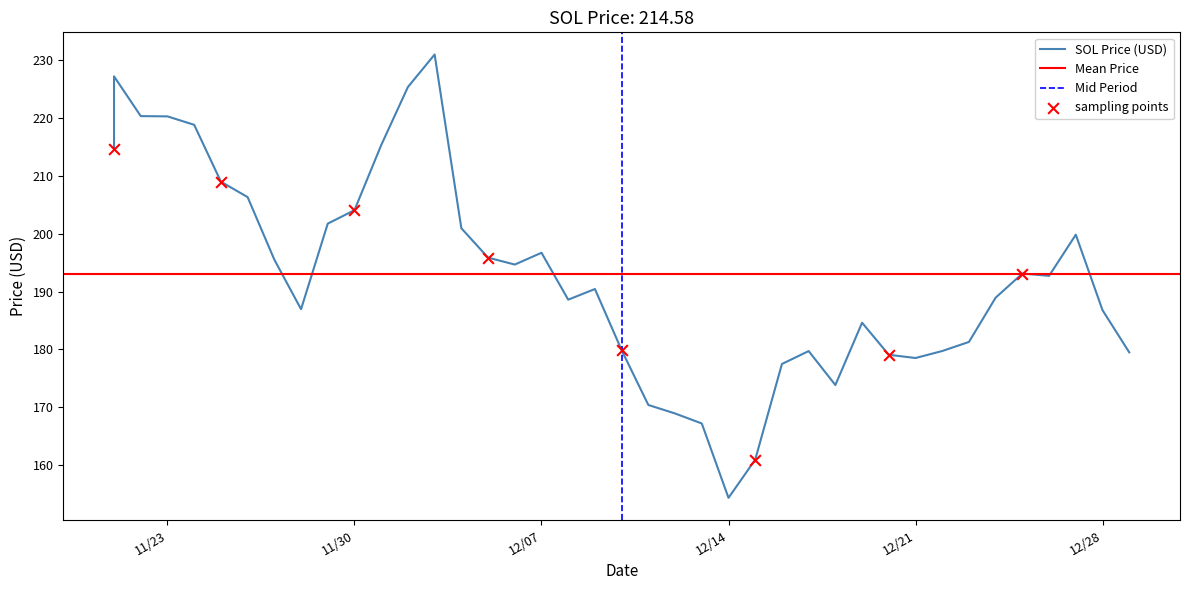

Which has a higher value, 12/23/2021 or 11/22/2021?

11/22/2021